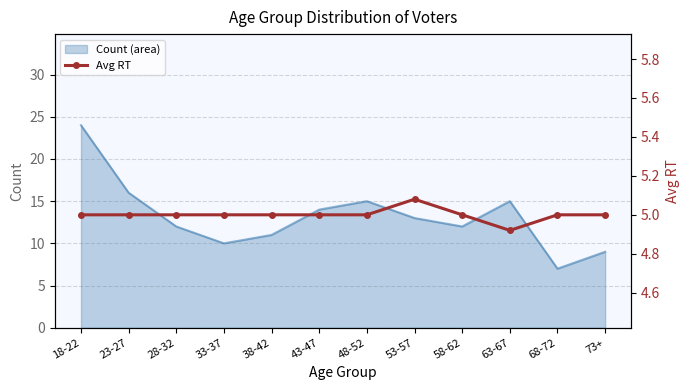

What is the label of the 10th point from the right?

28-32